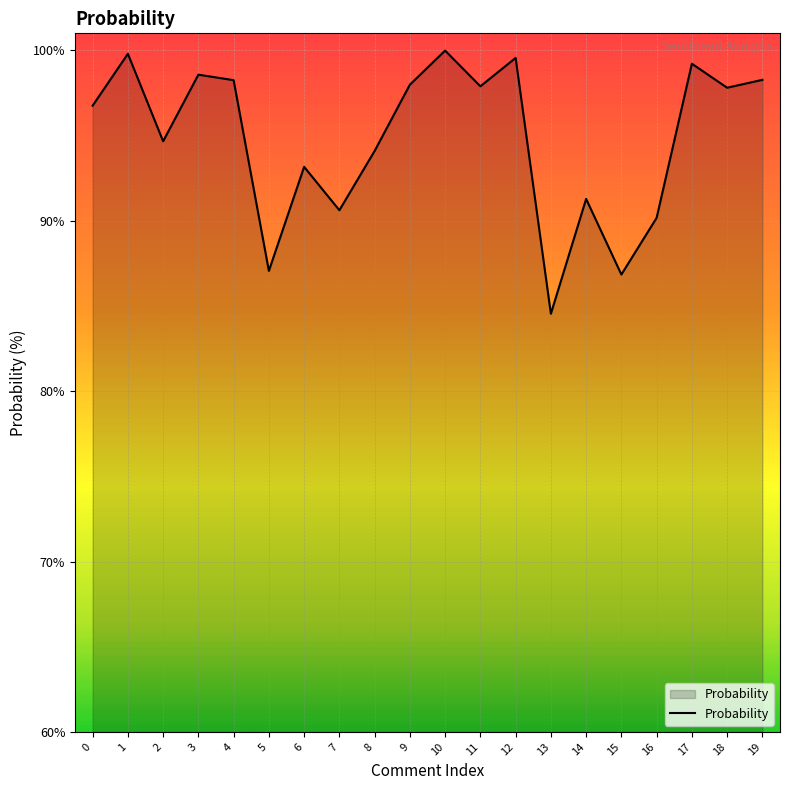

What is the change in value from 4 to 17?

+1.0